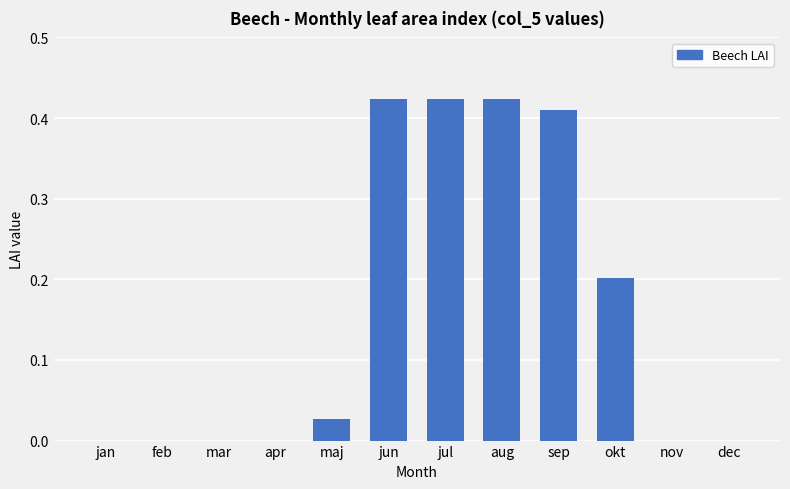

What is the change in value from mar to jun?

+0.4